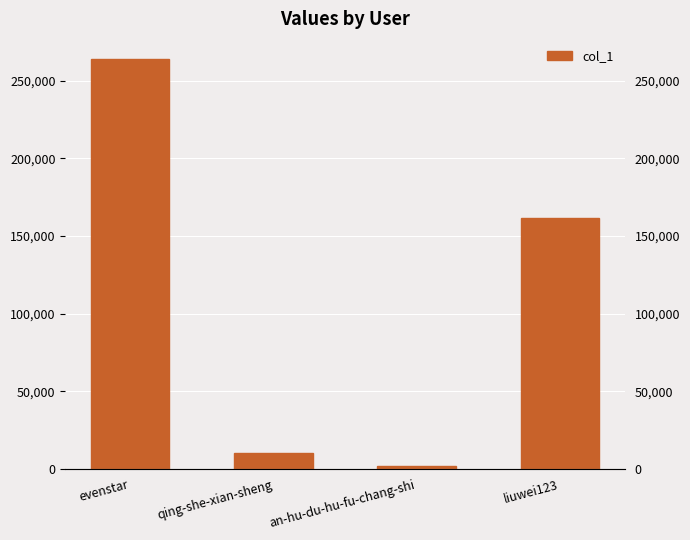

How many values exceed 161733?

1